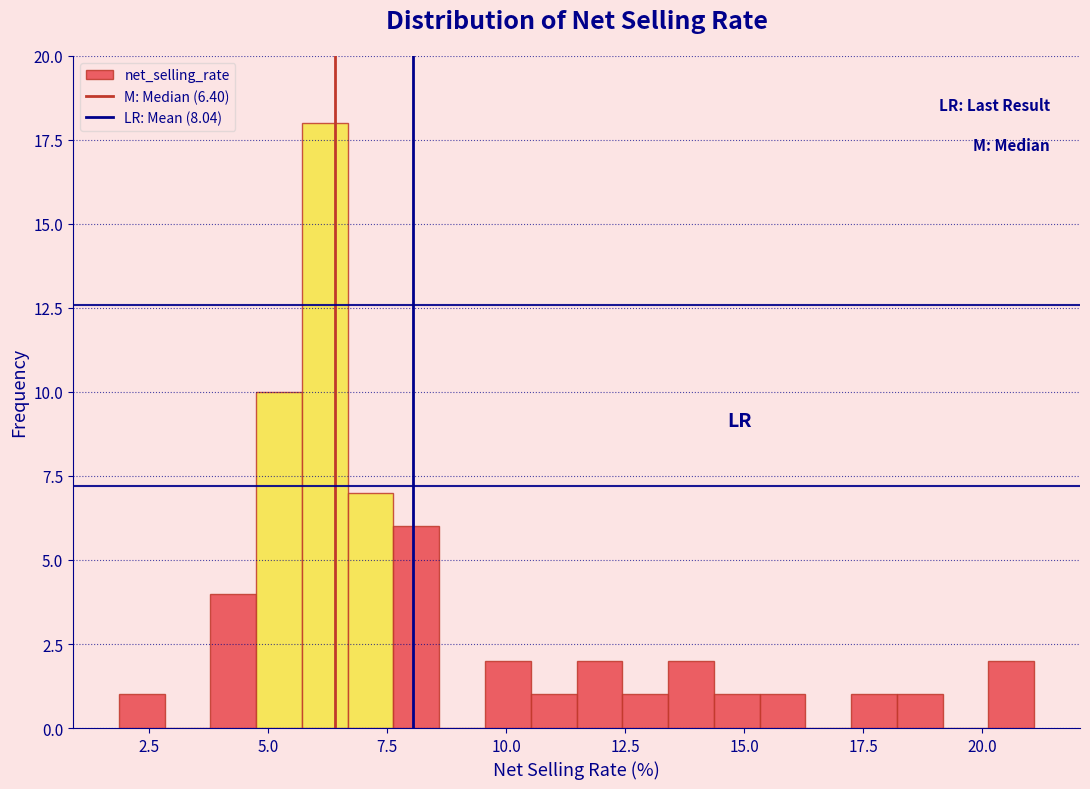

Read against the x-axis, roughly where is the centre of the tallest bar?

6.0